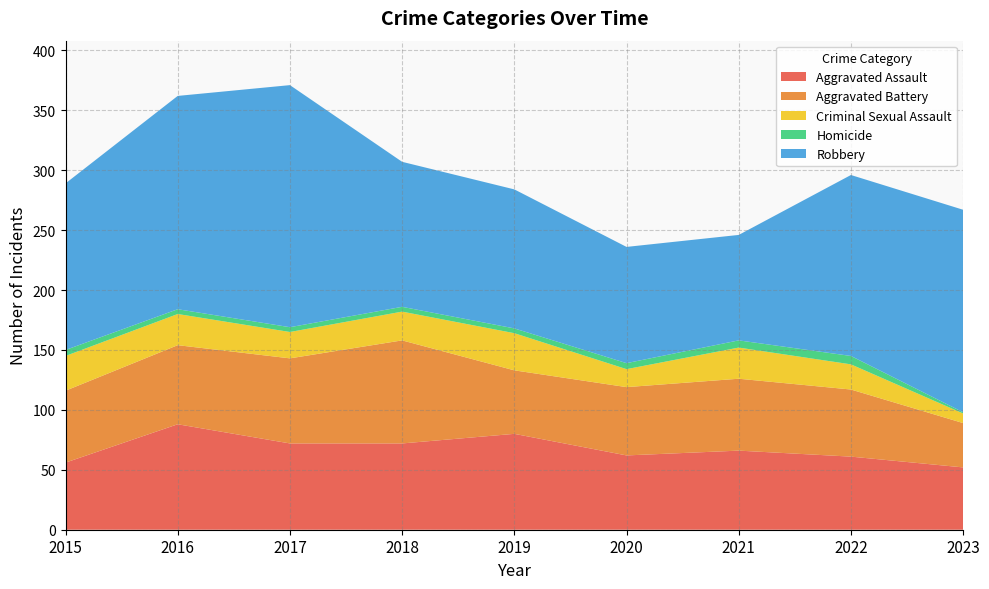

Reading left to right, list all the values displayed in this chart.

Aggravated Assault: 2015=56	2016=88	2017=72	2018=72	2019=80	2020=62	2021=66	2022=61	2023=52
Aggravated Battery: 2015=60	2016=66	2017=71	2018=86	2019=53	2020=57	2021=60	2022=56	2023=37
Criminal Sexual Assault: 2015=29	2016=26	2017=22	2018=24	2019=31	2020=15	2021=26	2022=21	2023=8
Homicide: 2015=5	2016=4	2017=4	2018=4	2019=4	2020=5	2021=6	2022=7	2023=1
Robbery: 2015=139	2016=178	2017=202	2018=121	2019=116	2020=97	2021=88	2022=151	2023=169